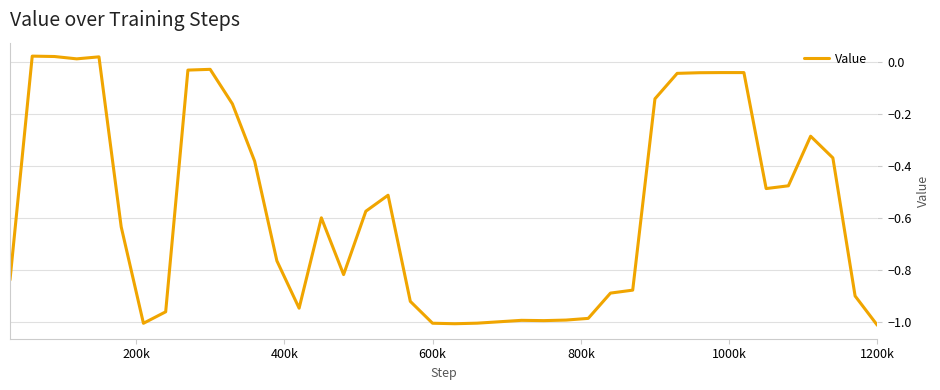

What is the difference between the maximum and minimum values?

1.0